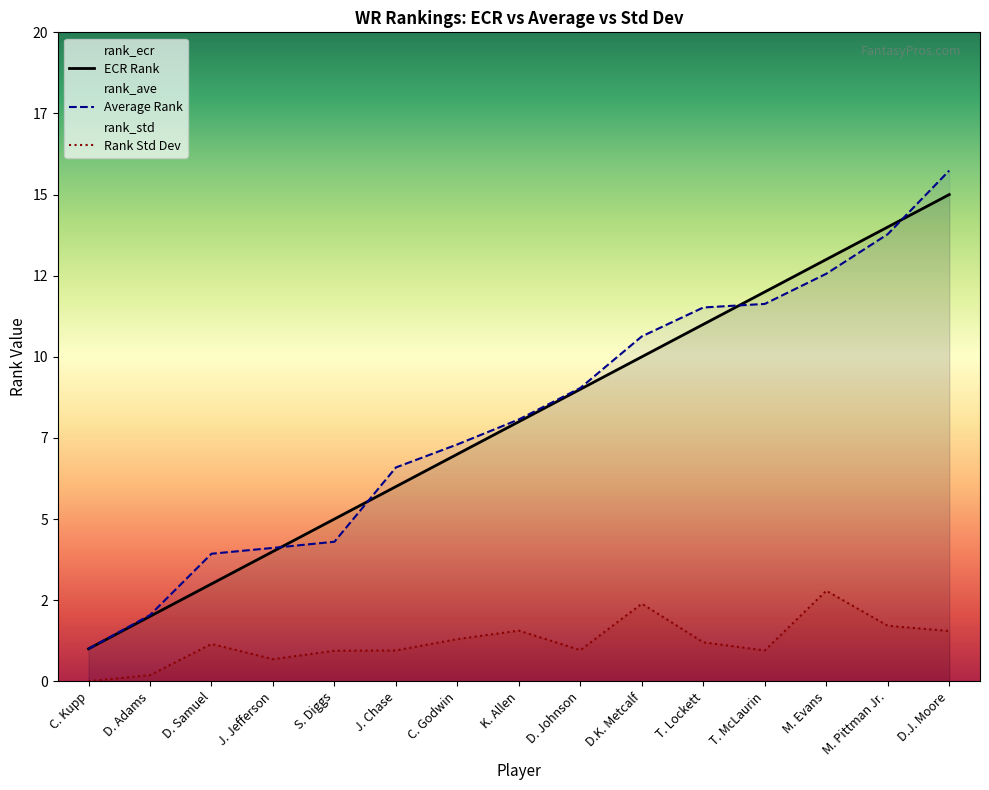

What is the label of the 6th point from the right?

D.K. Metcalf